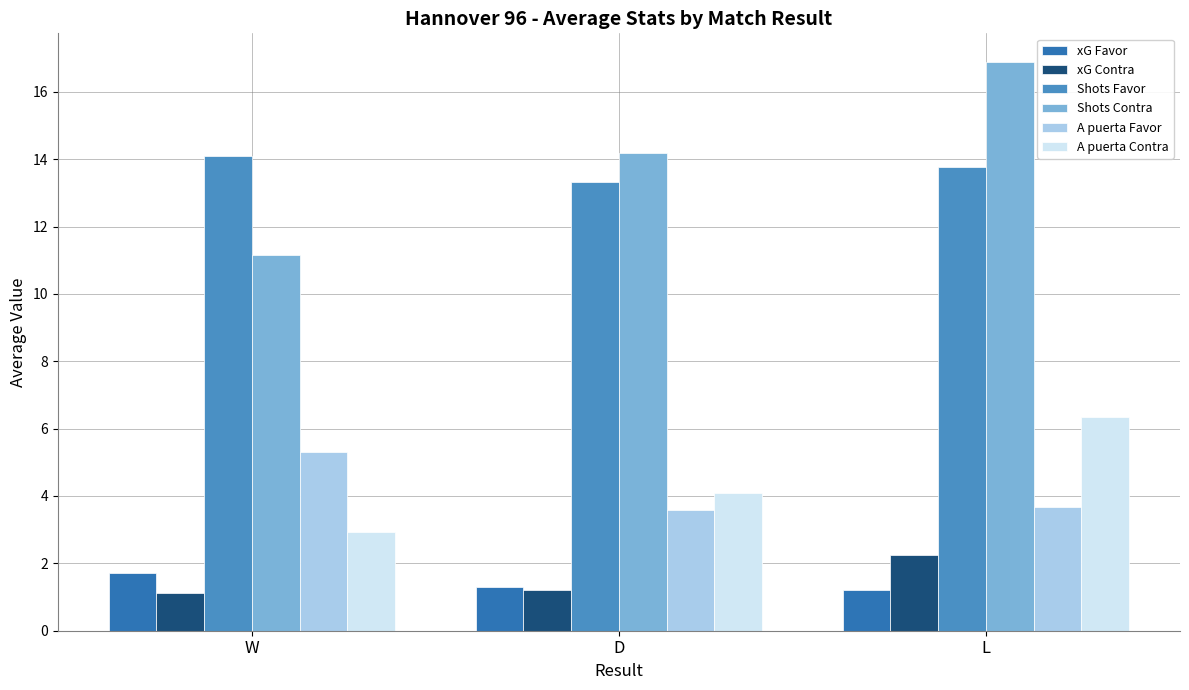

What are all the series names shown in the legend?

xG Favor, xG Contra, Shots Favor, Shots Contra, A puerta Favor, A puerta Contra